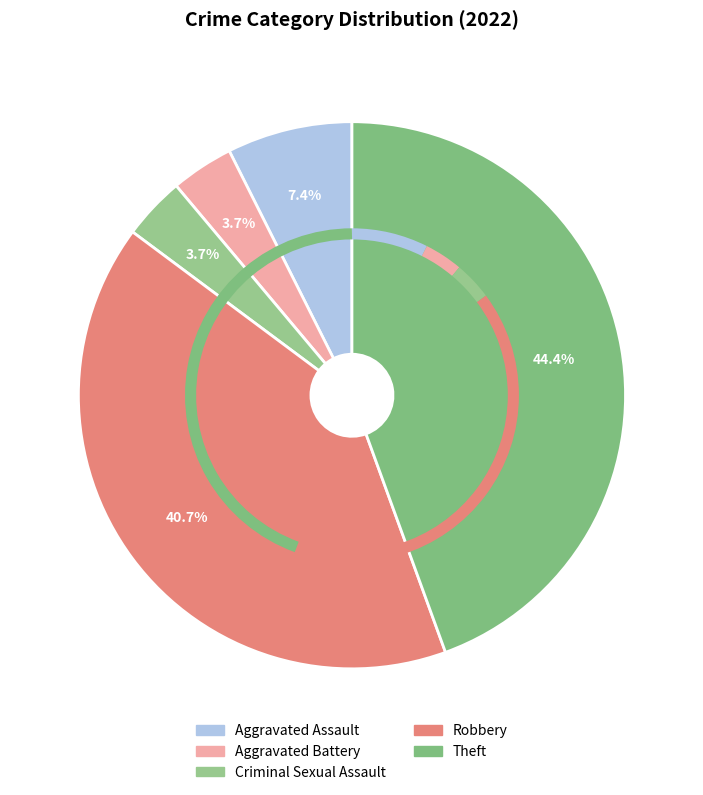

To the nearest percent, what portion does Aggravated Assault represent?

7%